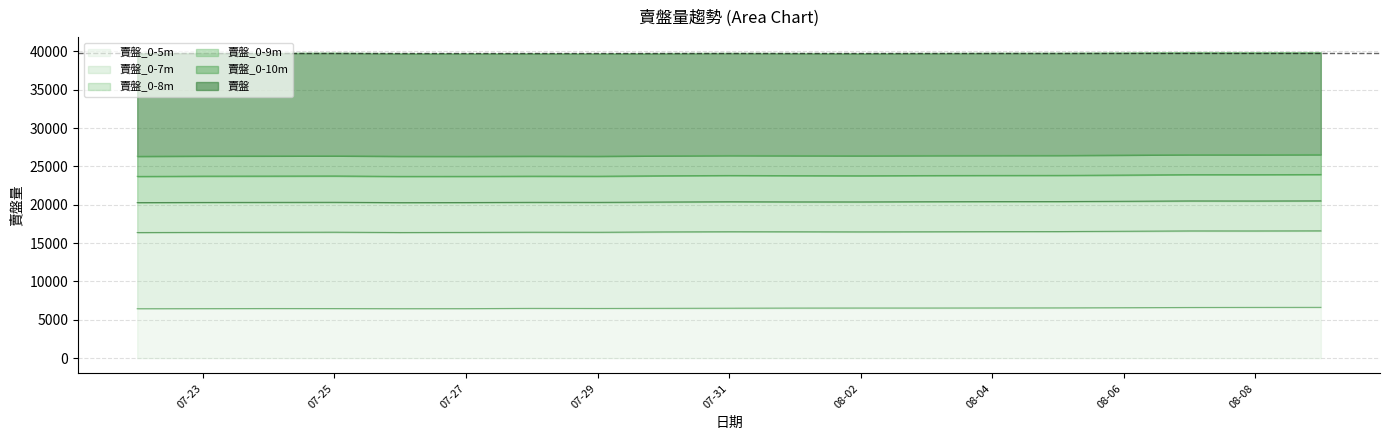

At how many categories does at least one series exceed 17509?

19